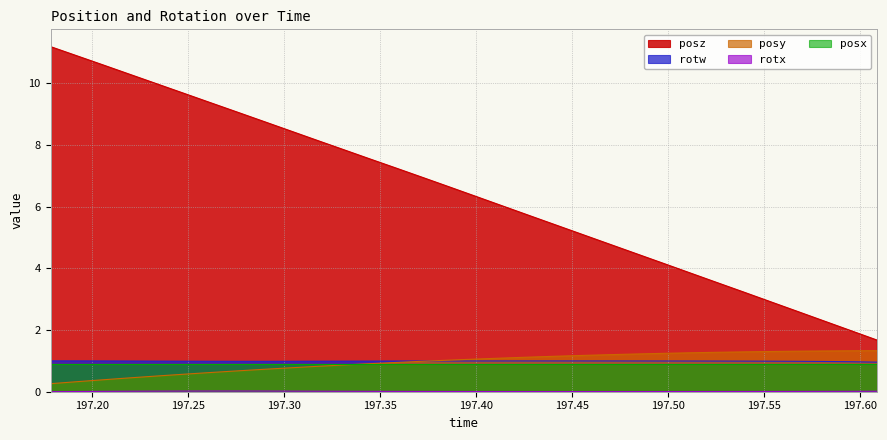

Rank the categories by rotw value from lowest to highest.

197.6085, 197.5947, 197.5809, 197.2891, 197.567, 197.2753, 197.303, 197.2612, 197.5532, 197.3171, 197.2473, 197.3308, 197.5391, 197.2335, 197.3448, 197.5251, 197.3588, 197.2196, 197.5112, 197.3726, 197.4973, 197.3864, 197.4836, 197.2061, 197.4003, 197.4697, 197.4142, 197.4557, 197.428, 197.4418, 197.1925, 197.1783